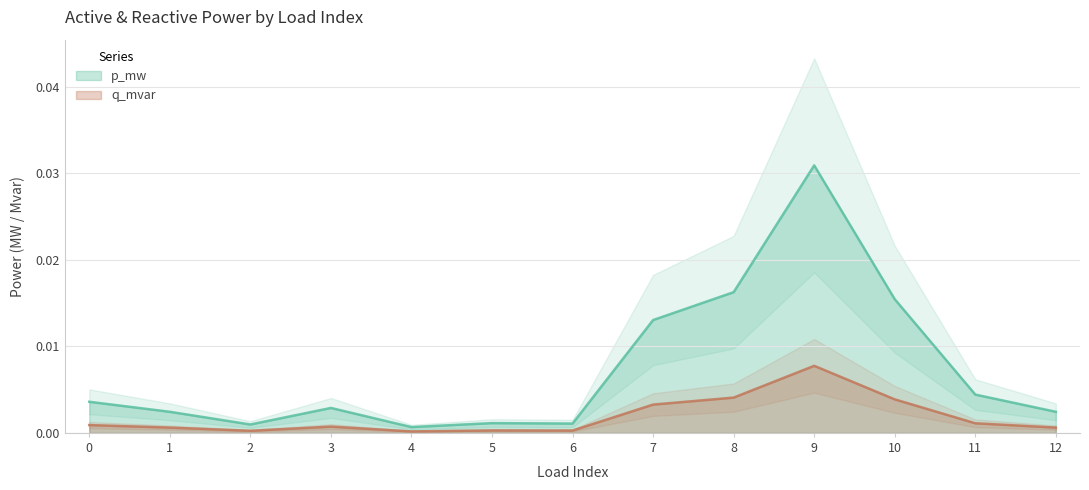

Is it true that q_mvar equals 0.0 at 11?

False